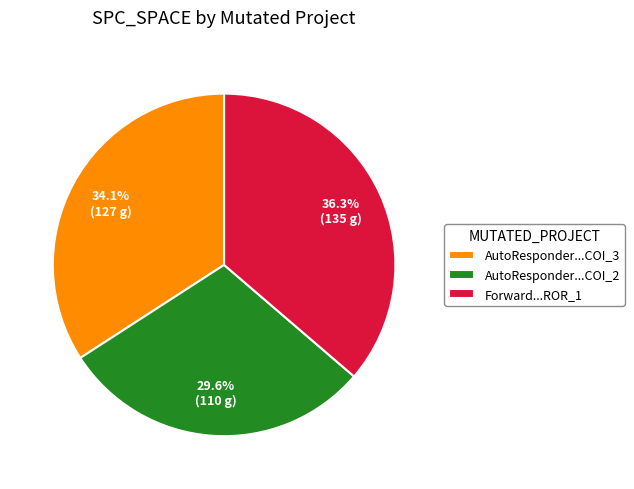

What is the largest slice in the pie chart?

Forward...ROR_1